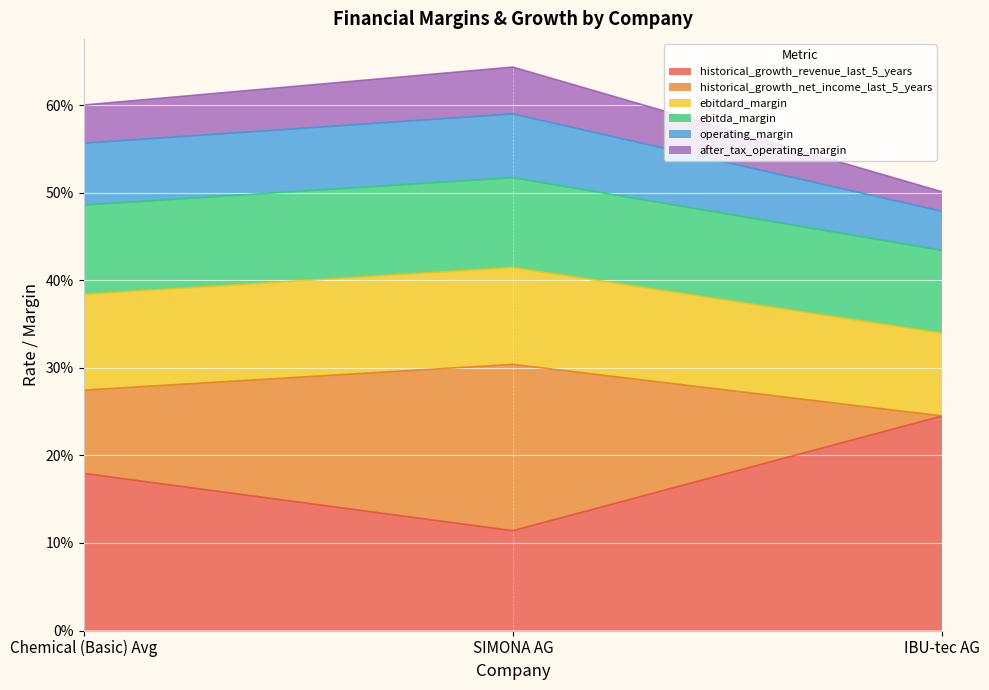

What is the value of the after_tax_operating_margin point at the 1st from the left?

0.6